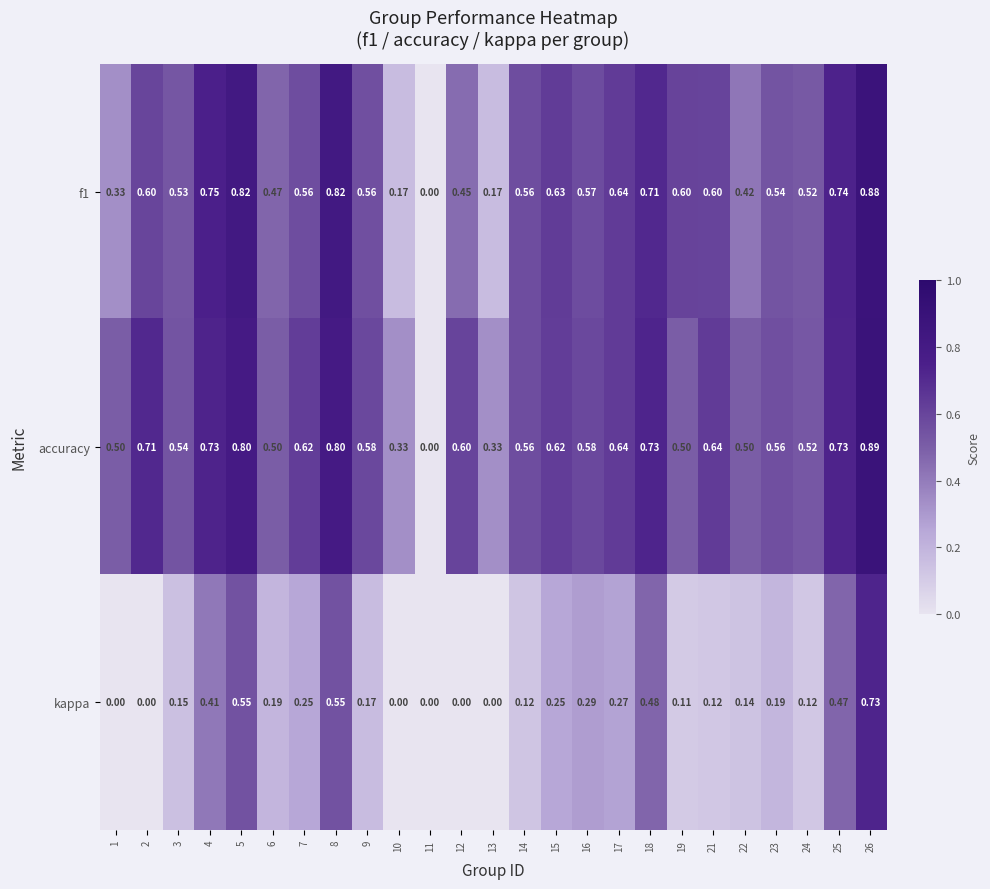

List the series in order of their peak value, highest first.

accuracy, f1, kappa